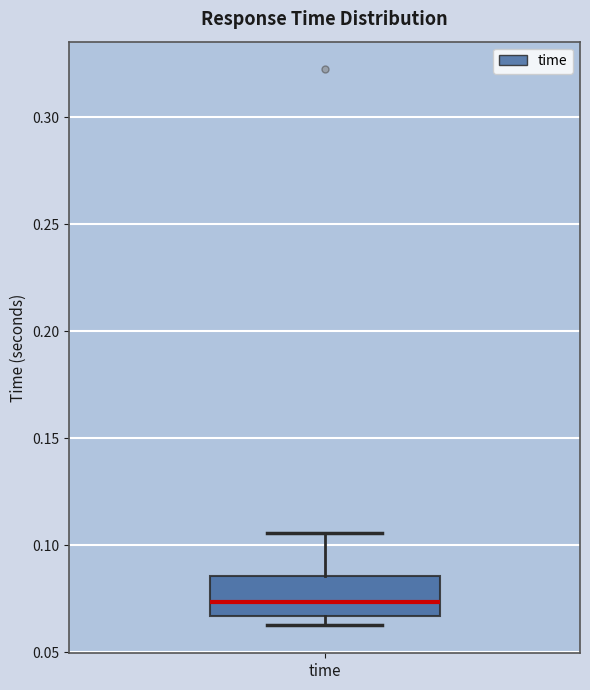

Read this box plot against the y-axis: the position of the median line, the range covered by the box, and the ends of both whiskers. The values are not printed on the chart, so give them approximately, as read against the axis.

median 0.075, box 0.065 to 0.085, whiskers 0.065 (just below the box's lower edge) to 0.105